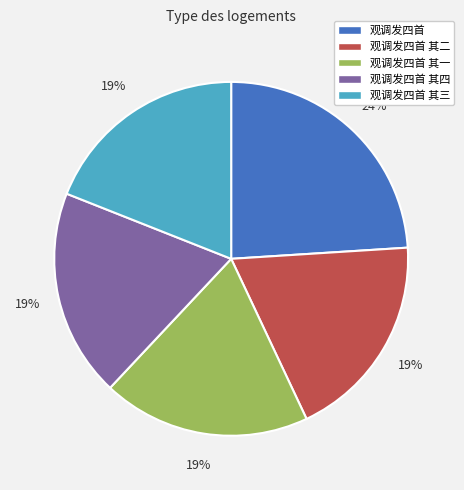

To the nearest percent, what portion does 观调发四首 其一 represent?

19%